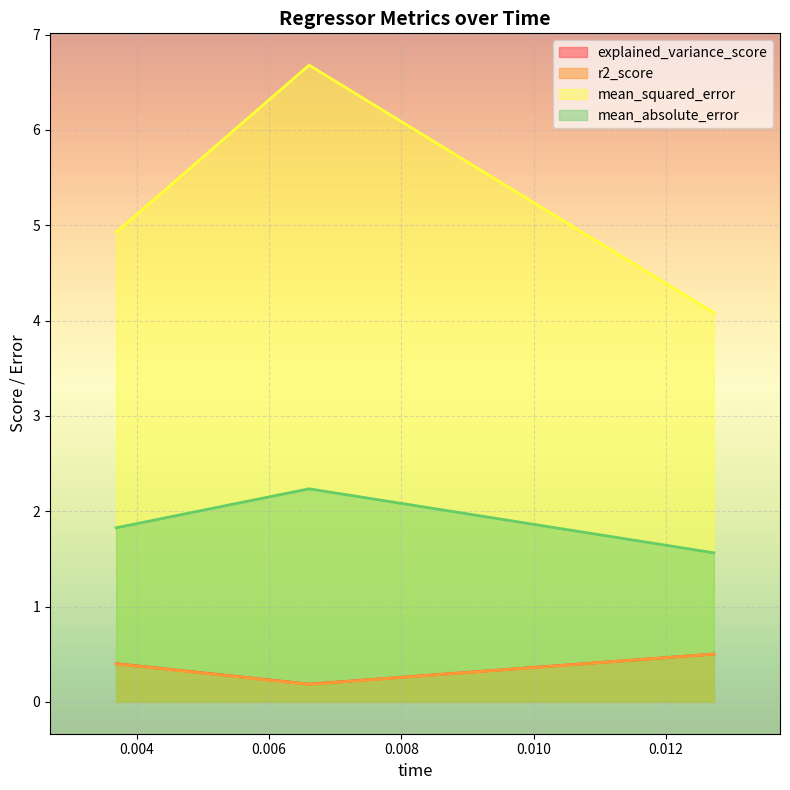

What is the highest value of the mean_squared_error series?

6.7